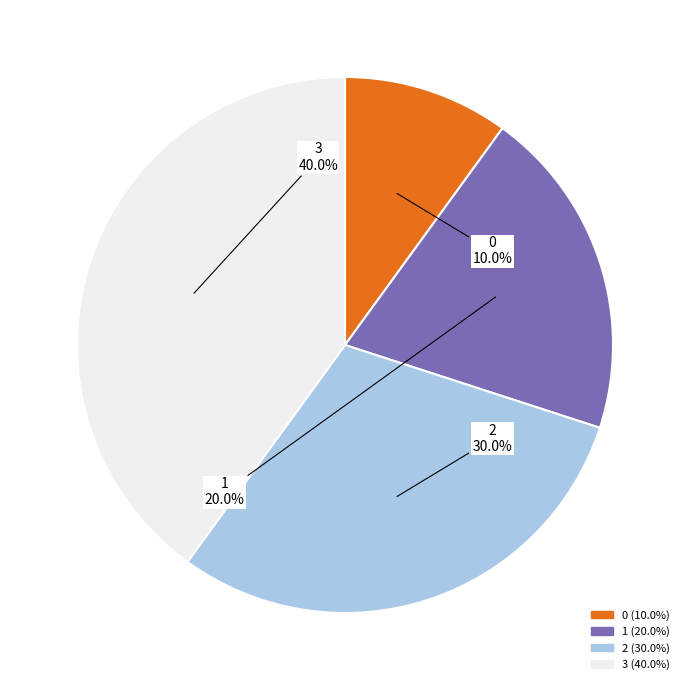

How many segments does this pie chart have?

4